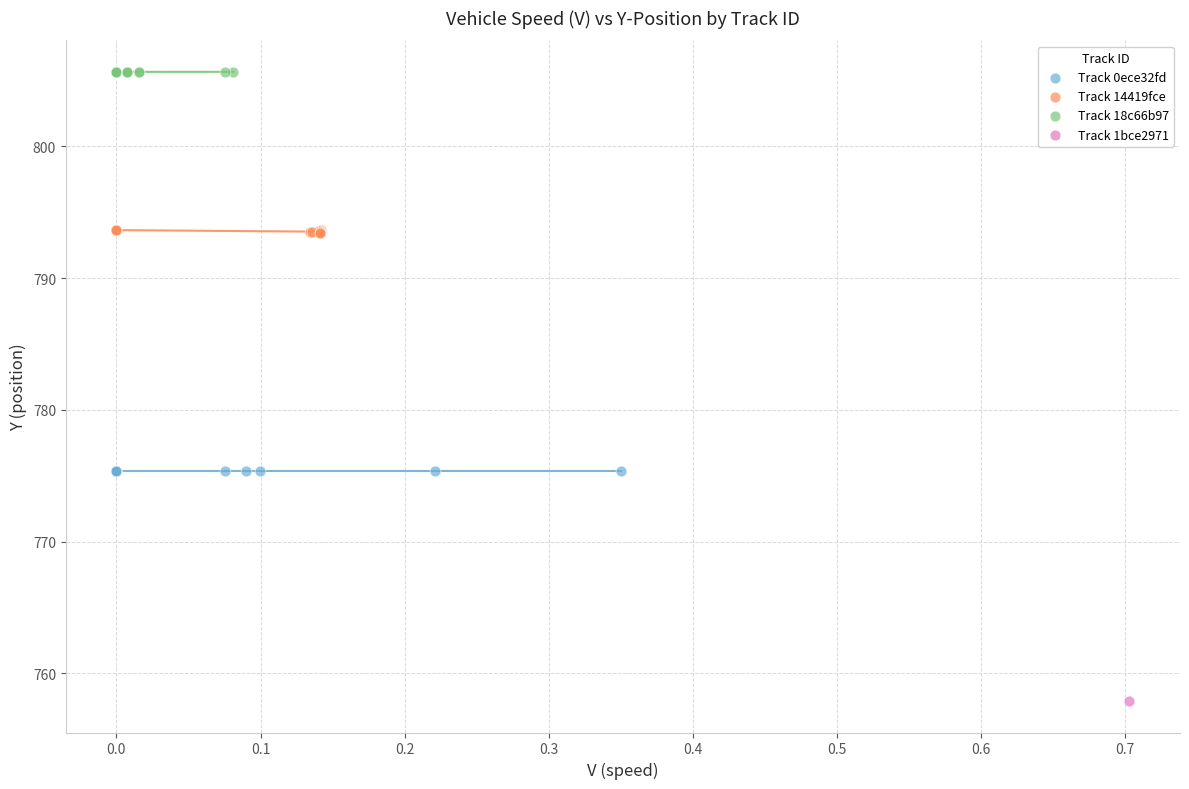

What are all the series names shown in the legend?

Track 0ece32fd, Track 14419fce, Track 18c66b97, Track 1bce2971